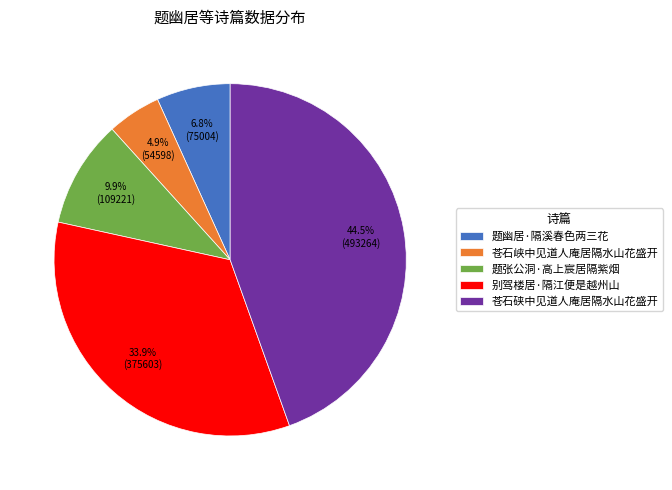

What is the largest slice in the pie chart?

苍石硖中见道人庵居隔水山花盛开